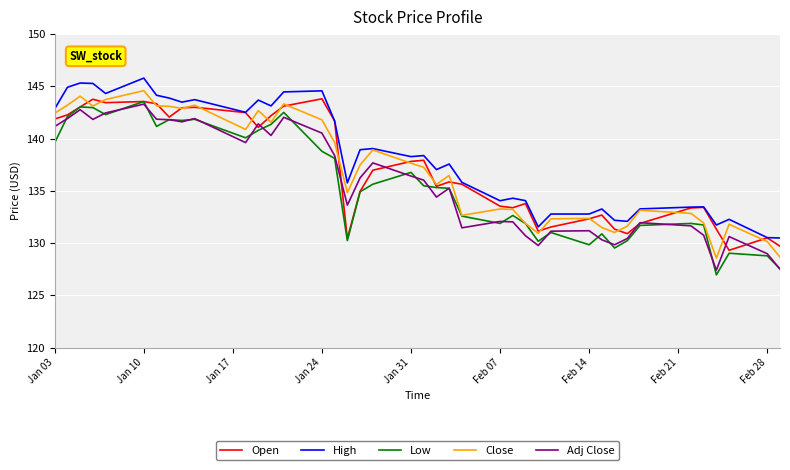

What is the minimum value for High?

130.5